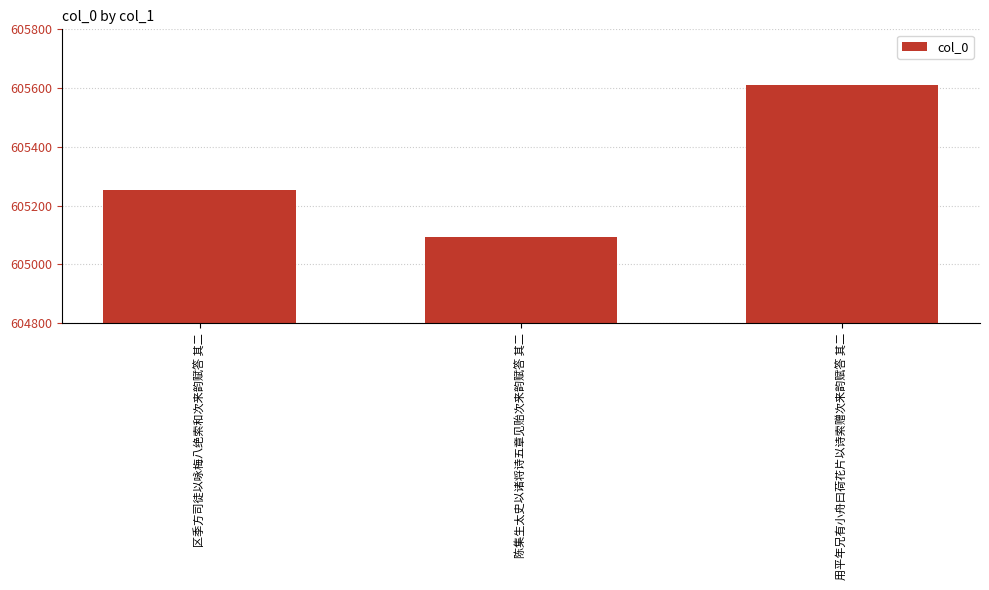

What is the change in value from 陈集生太史以诸将诗五章见贻次来韵赋答 其二 to 用平年兄有小舟曰荷花片以诗索赠次来韵赋答 其二?

+517